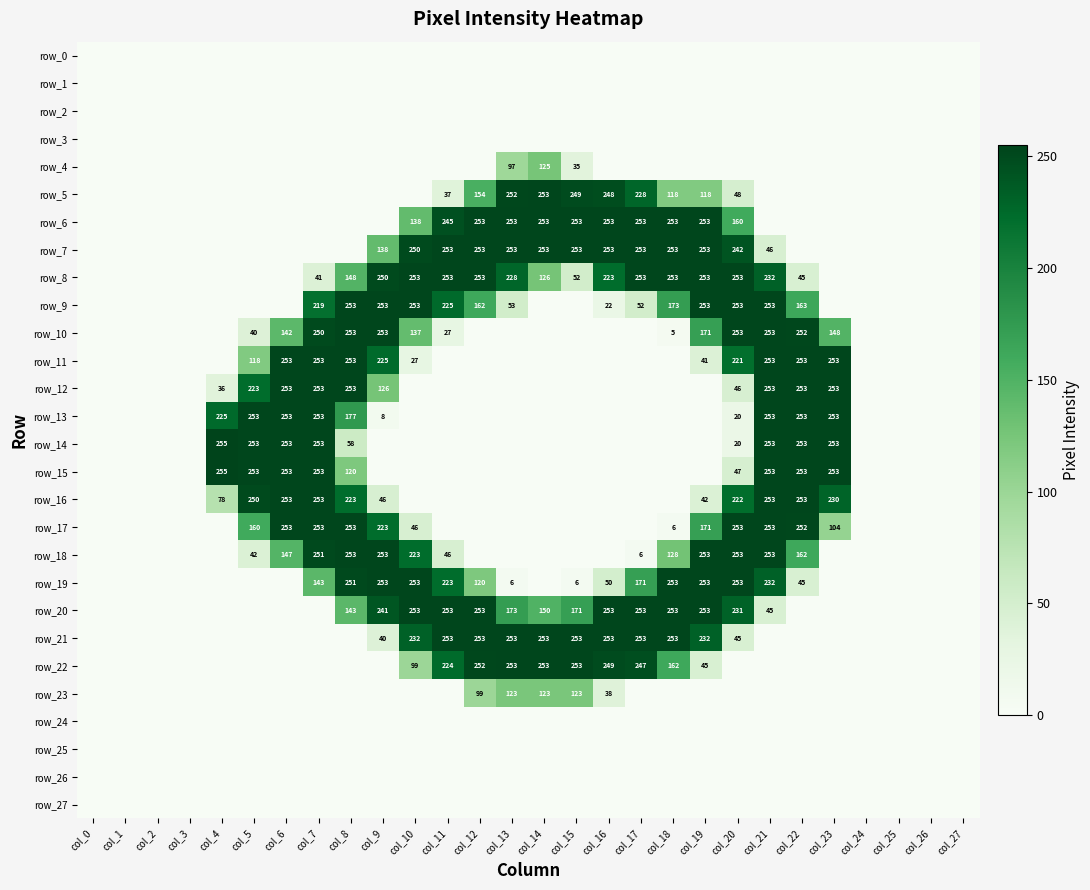

Which series has the largest total across all categories?

row_8